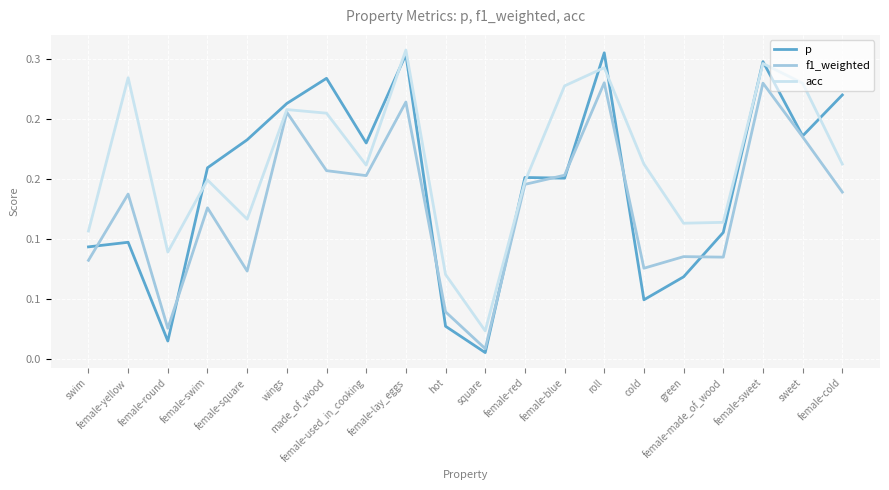

Does the chart display data point markers on the line(s)?

No